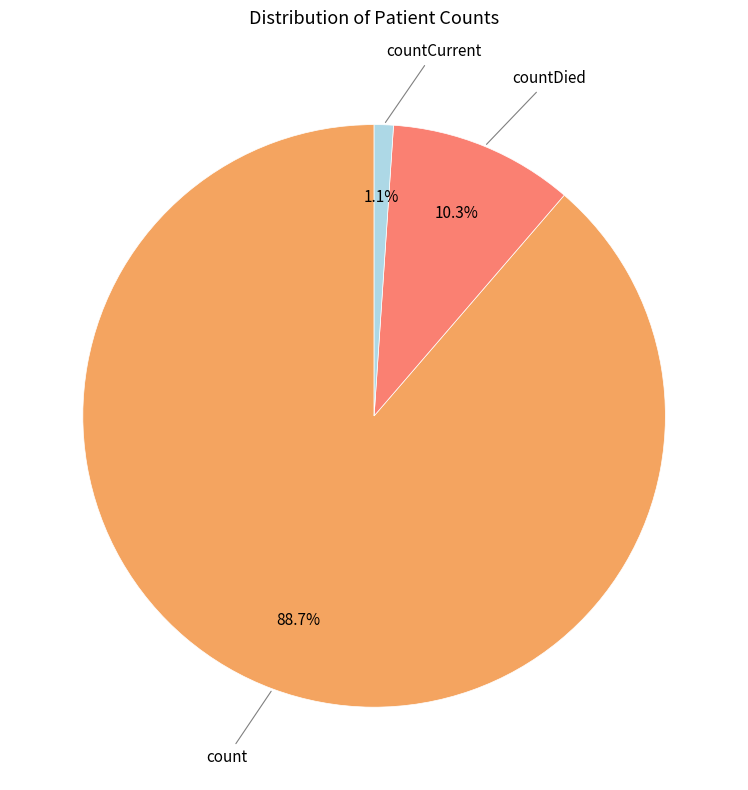

Count the number of slices in the pie.

3